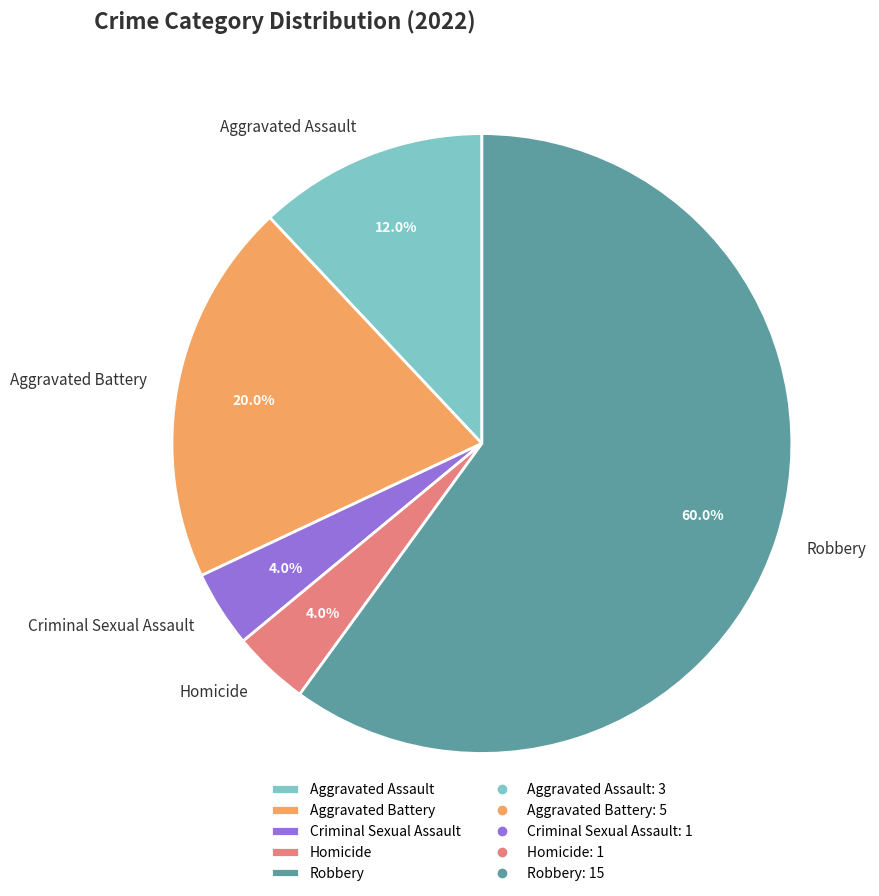

To the nearest percent, what percentage of the pie is Homicide?

4%